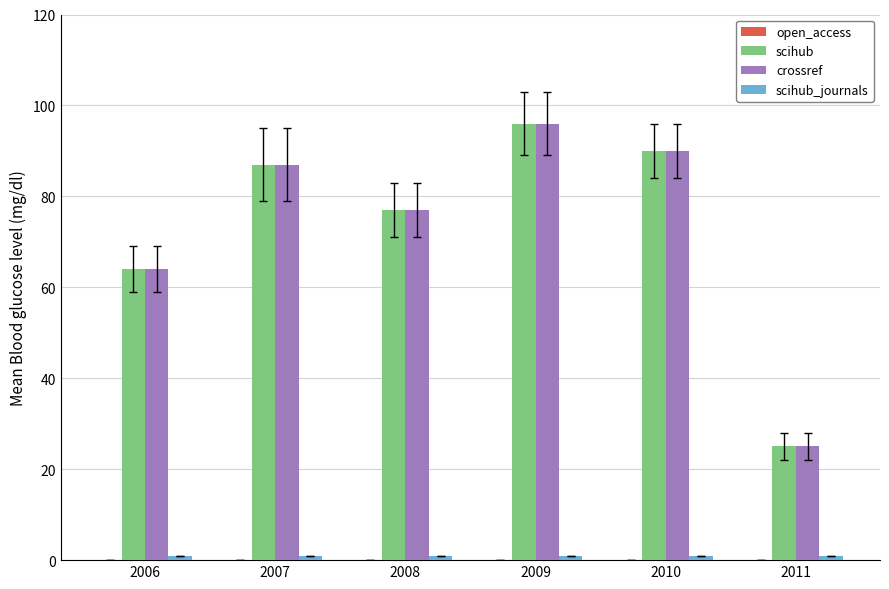

What is the difference between the maximum and minimum values in the crossref series?

71